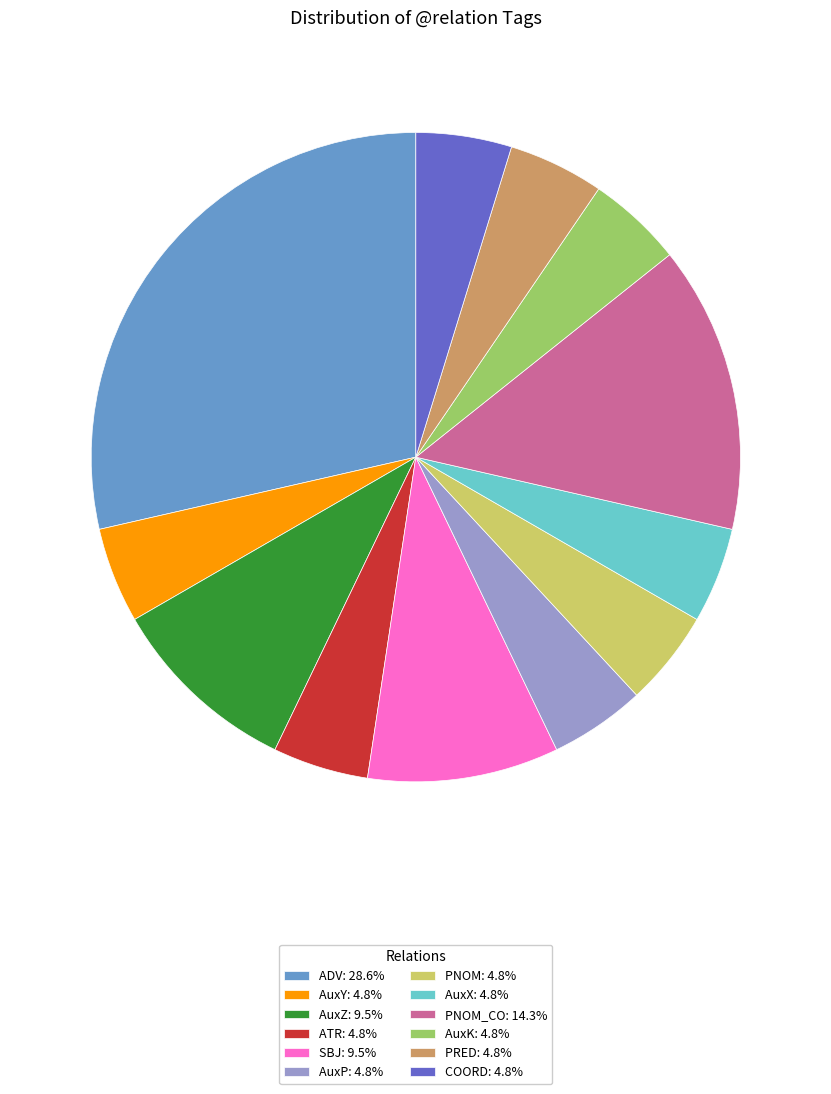

What is the ratio of the value at AuxX: 4.8% to the value at AuxY: 4.8%?

1.0